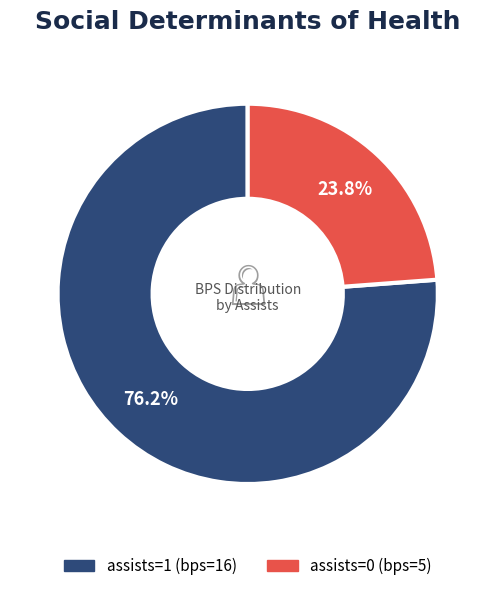

Approximately how many times larger is the value at assists=0 (bps=5) compared to assists=1 (bps=16)?

0.3